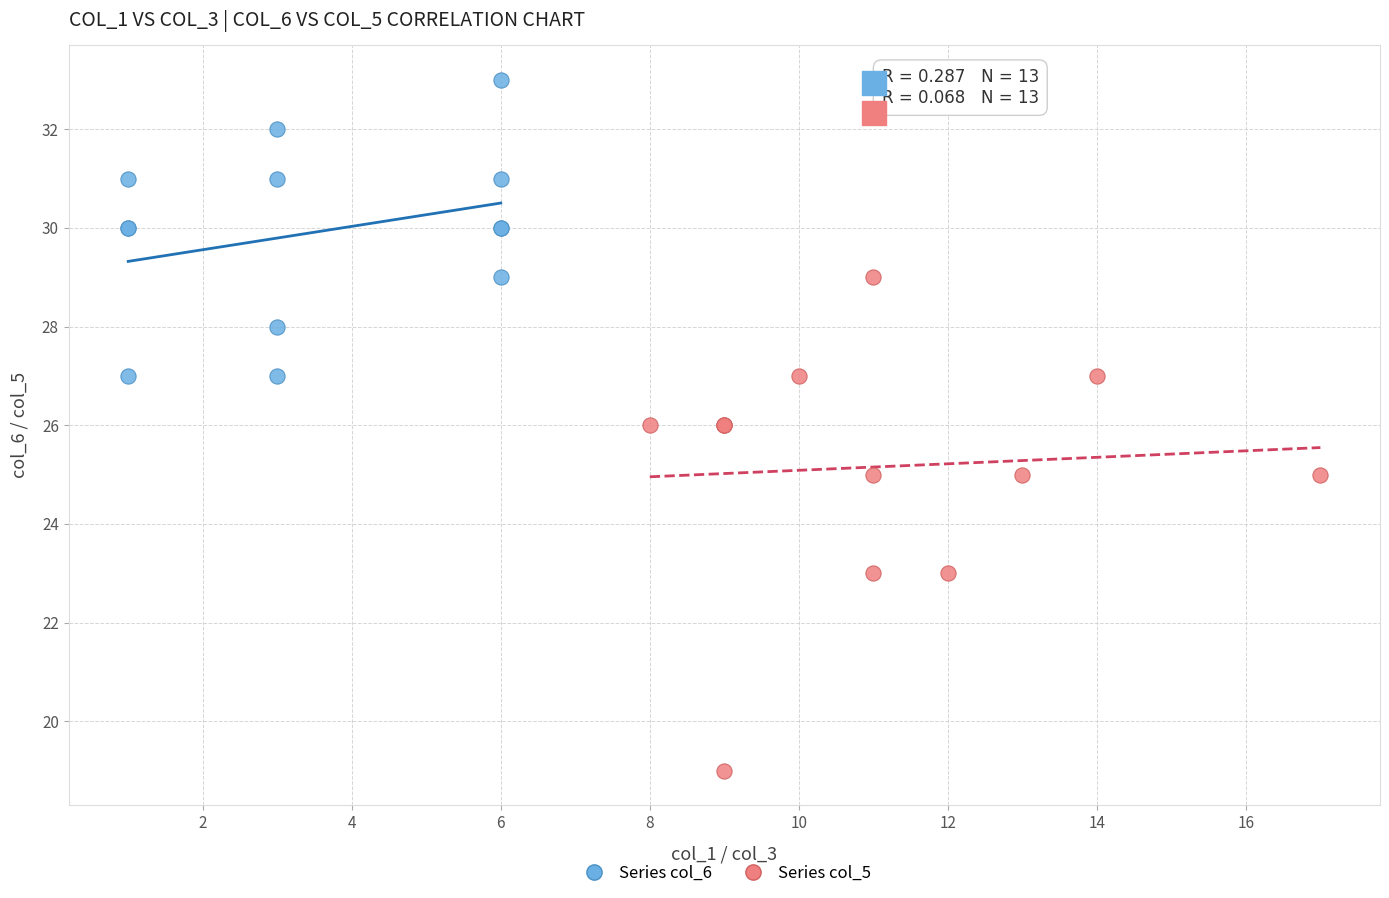

Which series has the largest Y range (max minus min)?

Series col_5